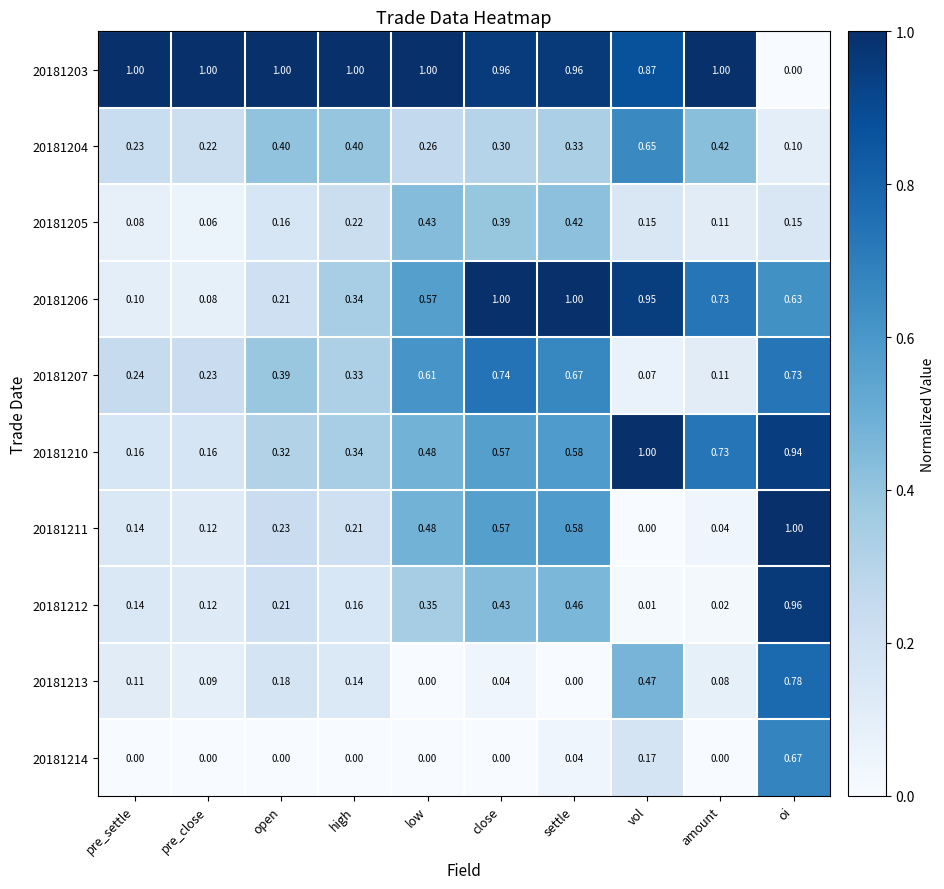

Which category has the highest value in the 20181207 series?

close